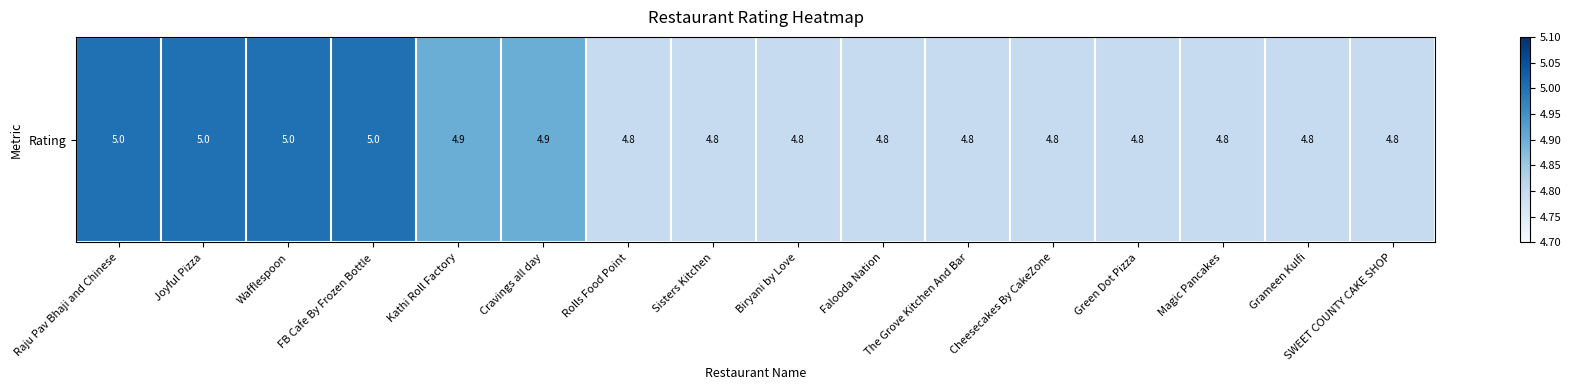

True or false: the data shows 3.4 at Raju Pav Bhaji and Chinese.

False